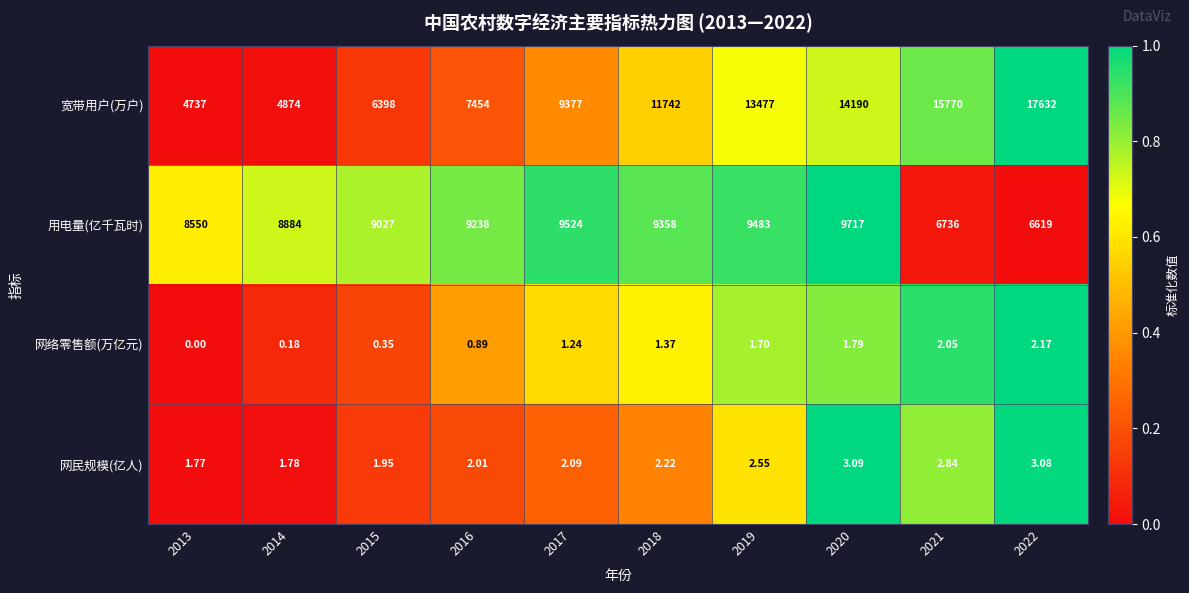

How many data points does each series have?

10